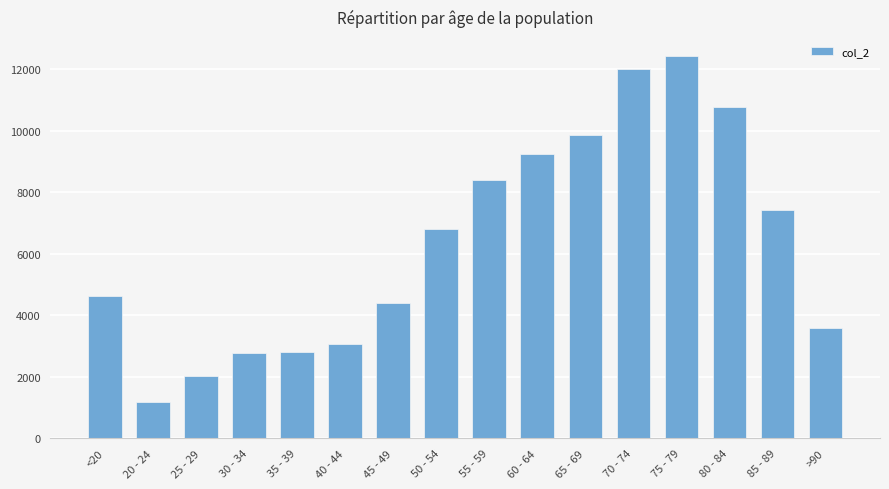

What is the label of the 15th bar from the left?

85 - 89